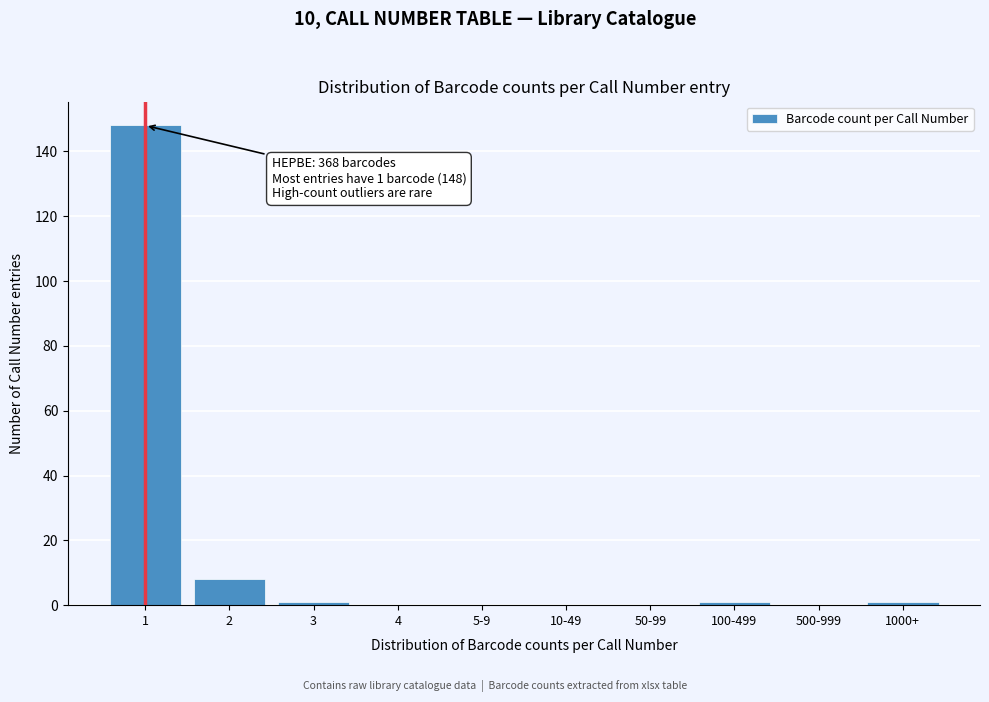

Reading left to right, list all the values displayed in this chart.

1=148	2=8	3=1	4=0	5-9=0	10-49=0	50-99=0	100-499=1	500-999=0	1000+=1